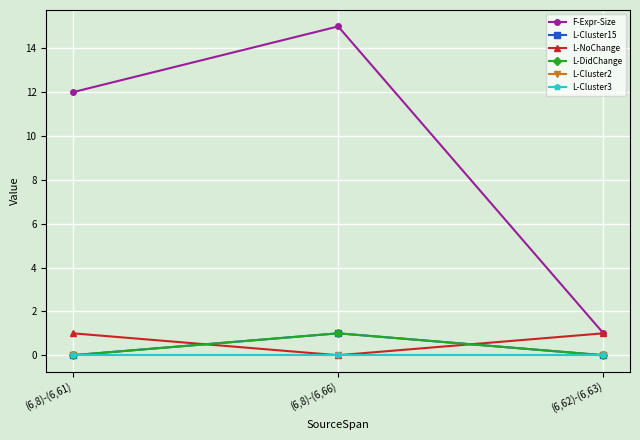

Is this an area chart (filled region under the line)?

No